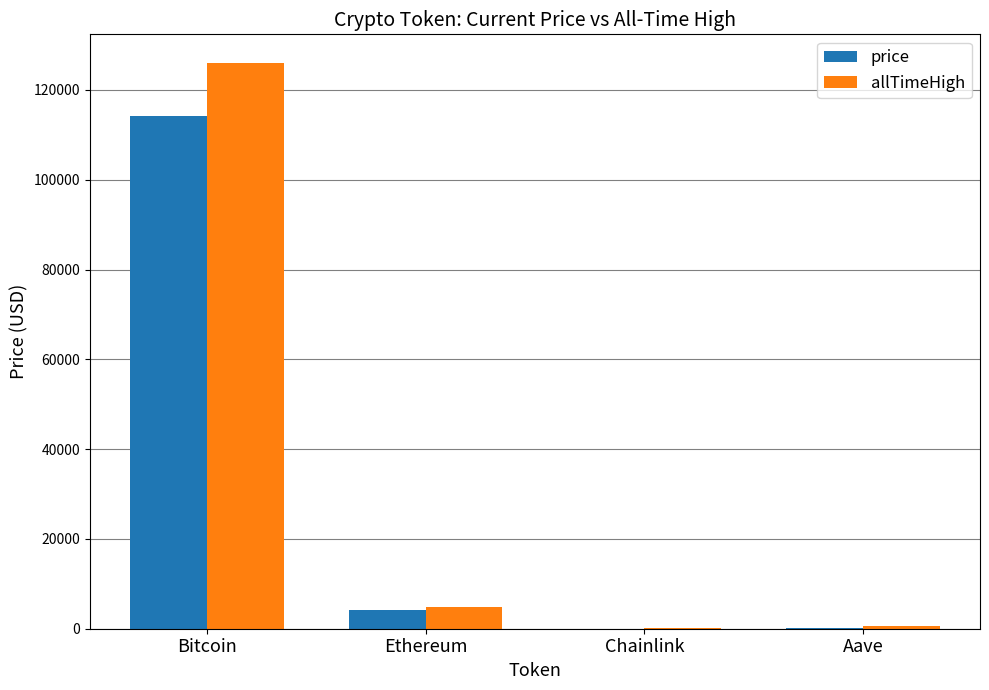

At which category does the chart reach its peak across all series?

Bitcoin